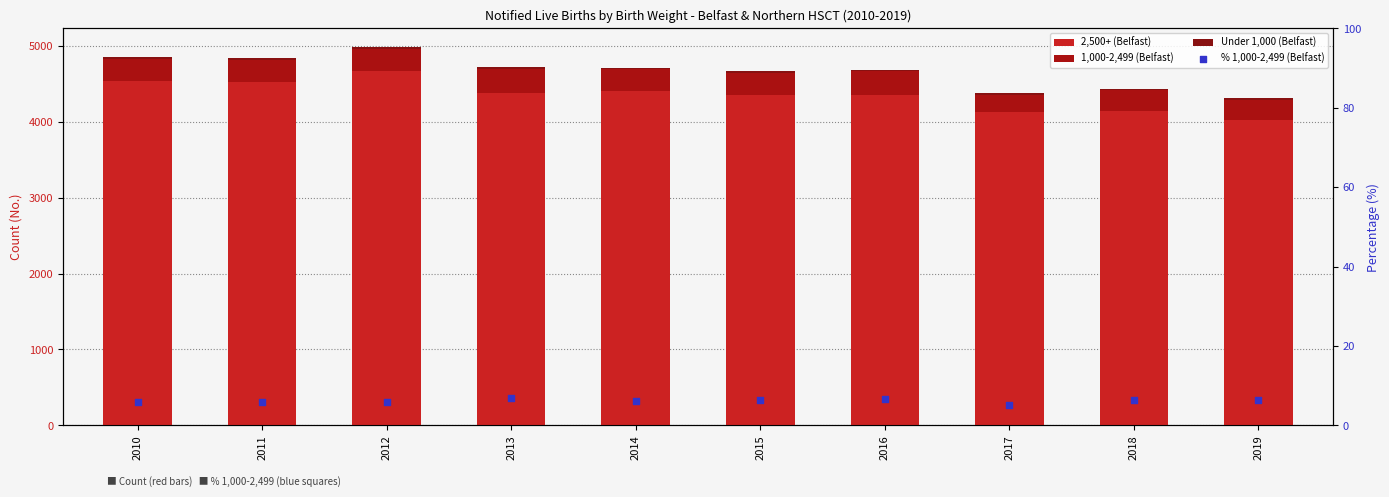

Is the value of 1,000-2,499 (Belfast) at 2011 greater than the value of 2,500+ (Belfast) at 2018?

No